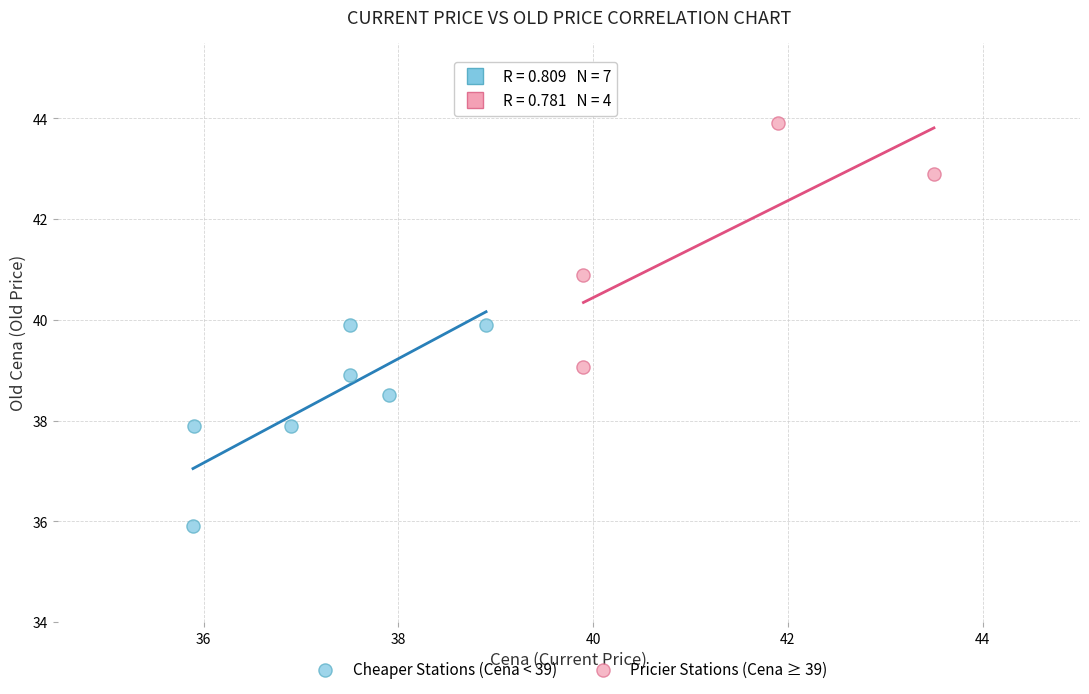

Which series has the widest spread of Y values?

Pricier Stations (Cena ≥ 39)